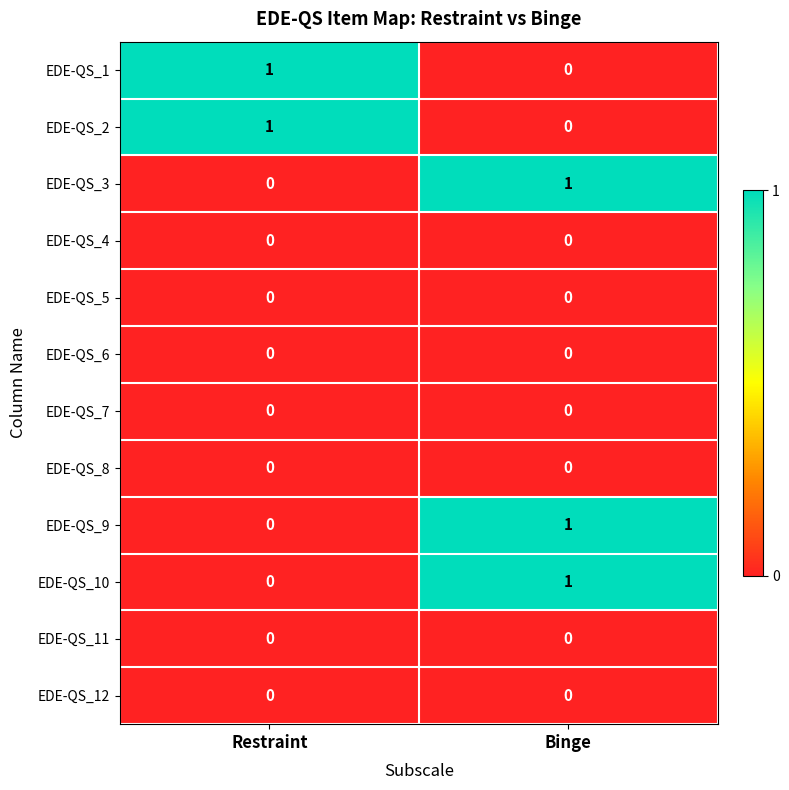

Reading right to left, extract all data points from this chart.

EDE-QS_1: 0	1
EDE-QS_2: 0	1
EDE-QS_3: 1	0
EDE-QS_4: 0	0
EDE-QS_5: 0	0
EDE-QS_6: 0	0
EDE-QS_7: 0	0
EDE-QS_8: 0	0
EDE-QS_9: 1	0
EDE-QS_10: 1	0
EDE-QS_11: 0	0
EDE-QS_12: 0	0